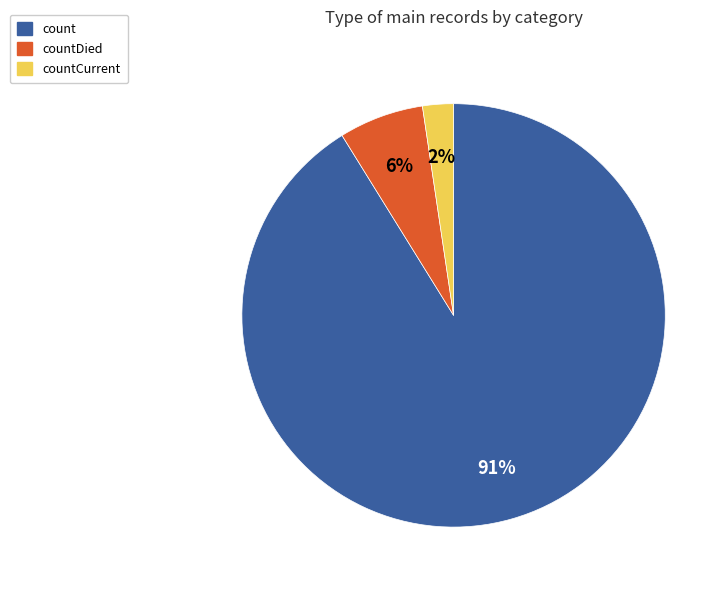

Do countDied and count together represent more than half of the pie?

Yes